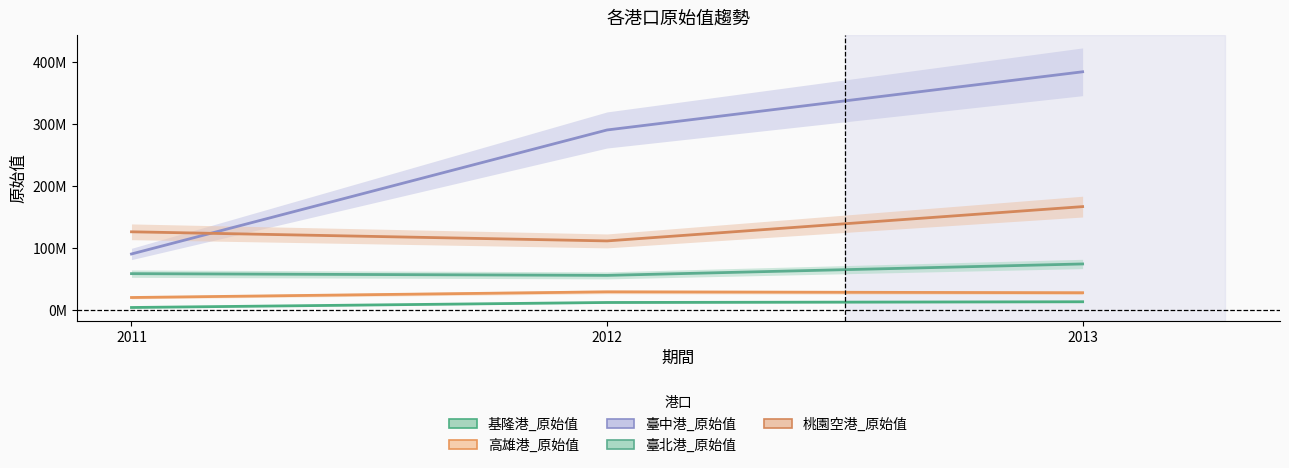

The 臺中港_原始值 series shows 384183680 at 2013. True or false?

True